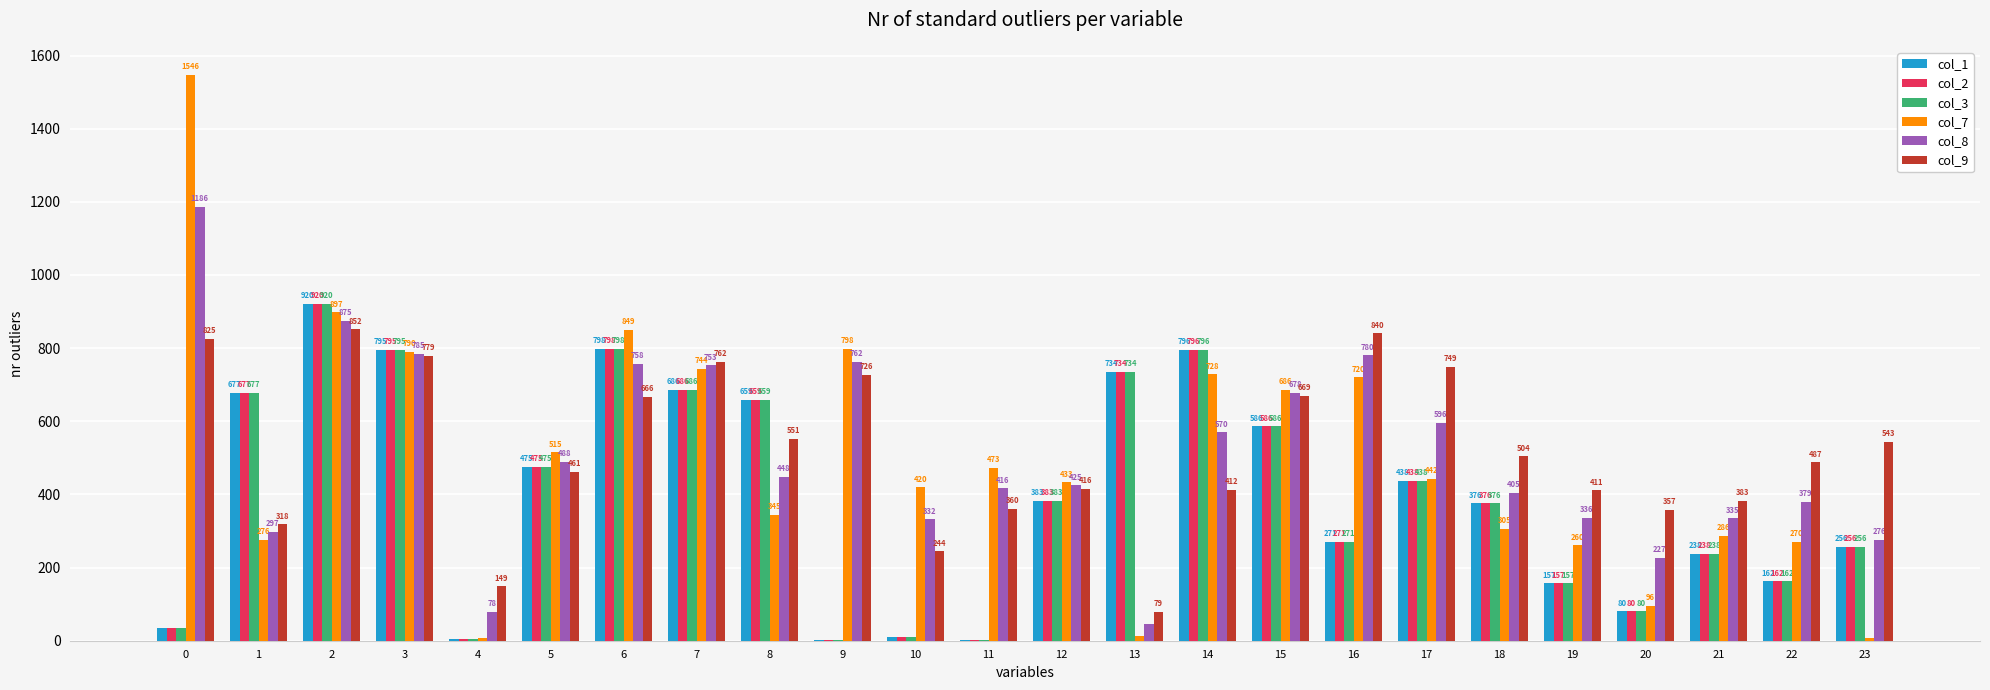

Which series has the largest total across all categories?

col_9